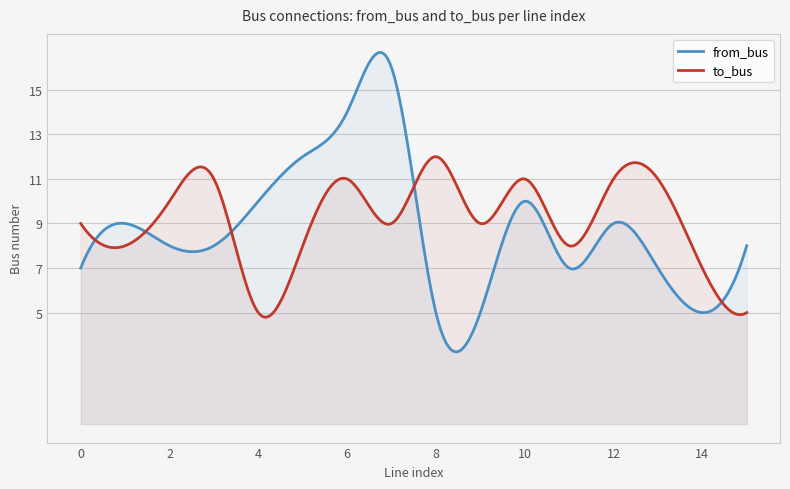

Which series has the largest total across all categories?

to_bus